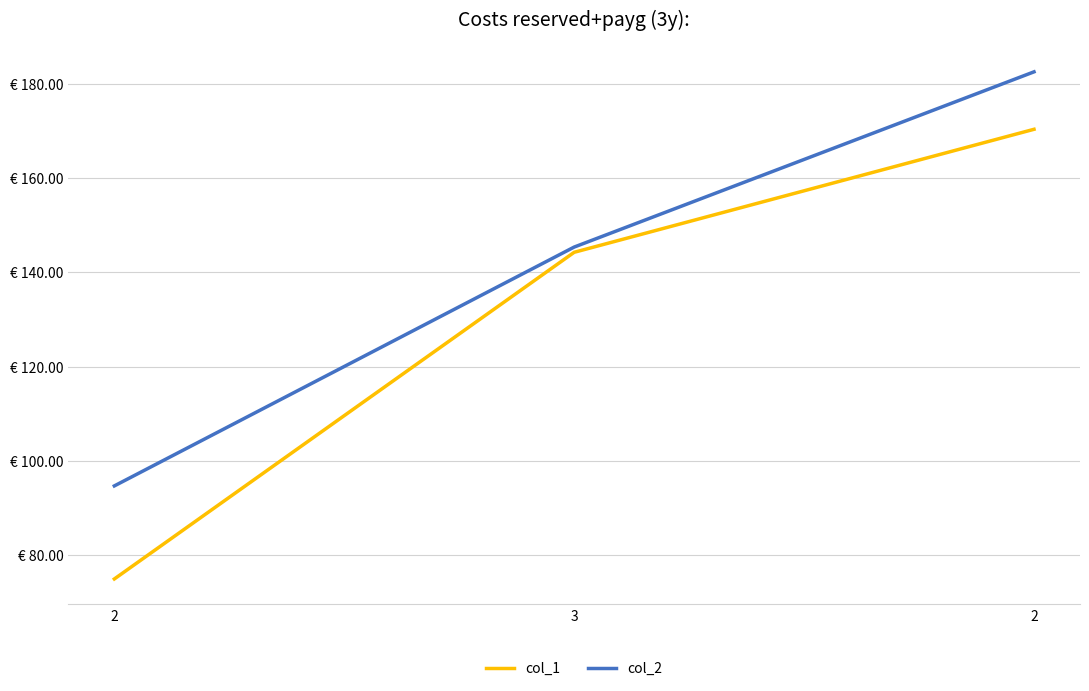

Is this an area chart (filled region under the line)?

No